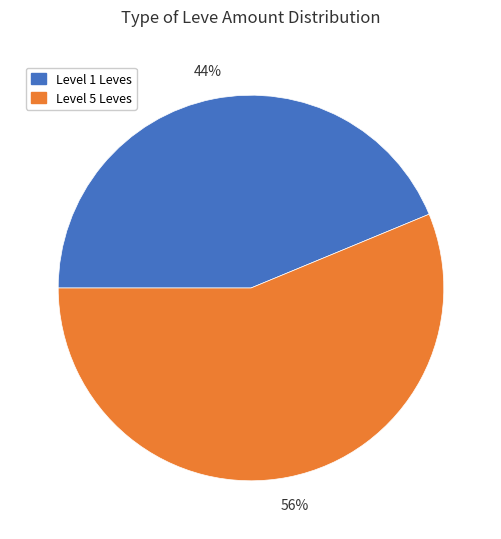

Between Level 1 Leves and Level 5 Leves, which is larger?

Level 5 Leves